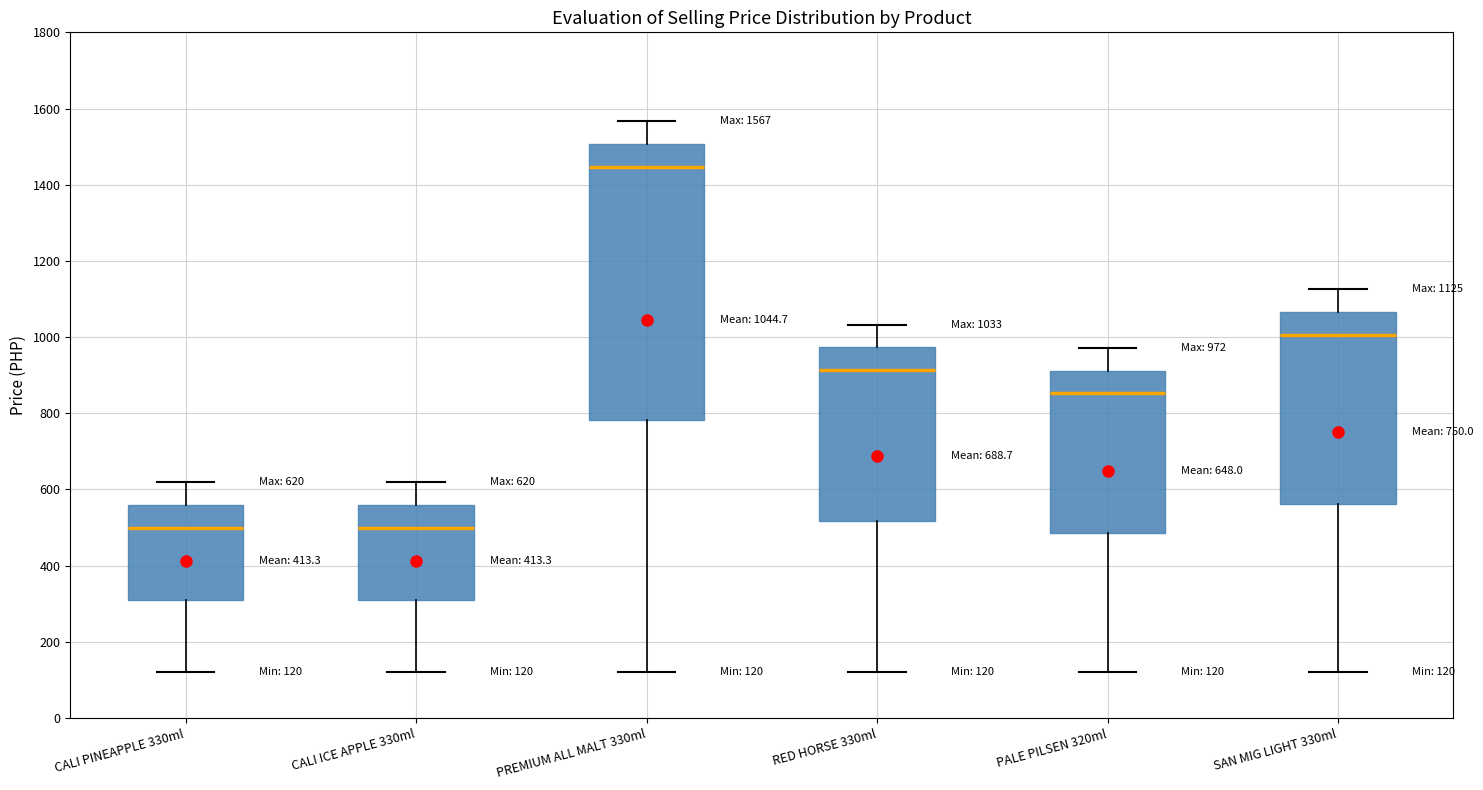

Which box is the tallest, from its lower edge to its upper edge?

PREMIUM ALL MALT 330ml